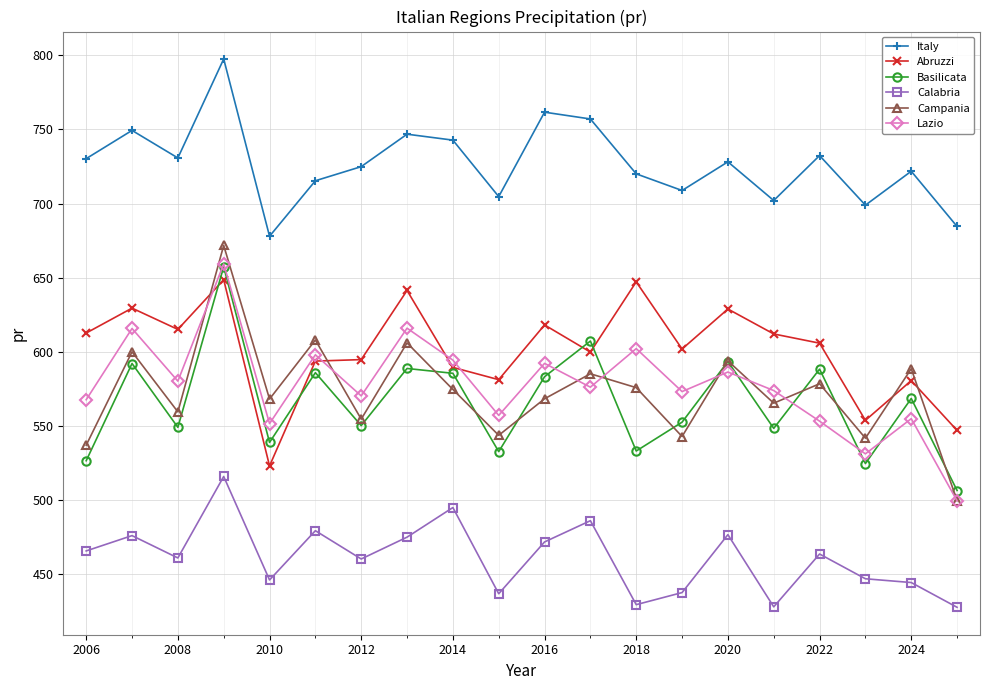

At how many categories does at least one series exceed 522?

20